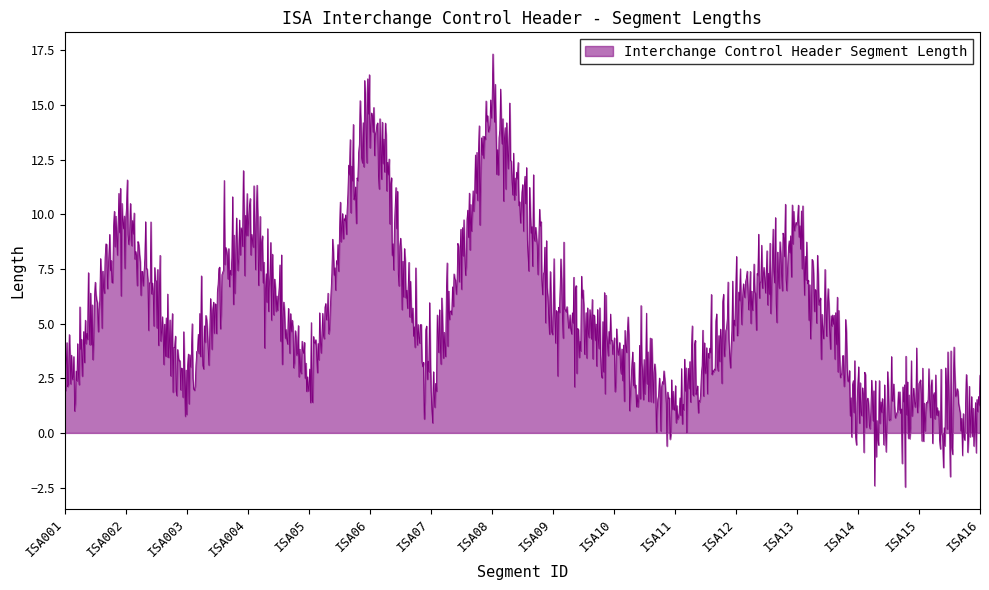

What is the difference between the maximum and minimum values?

19.8